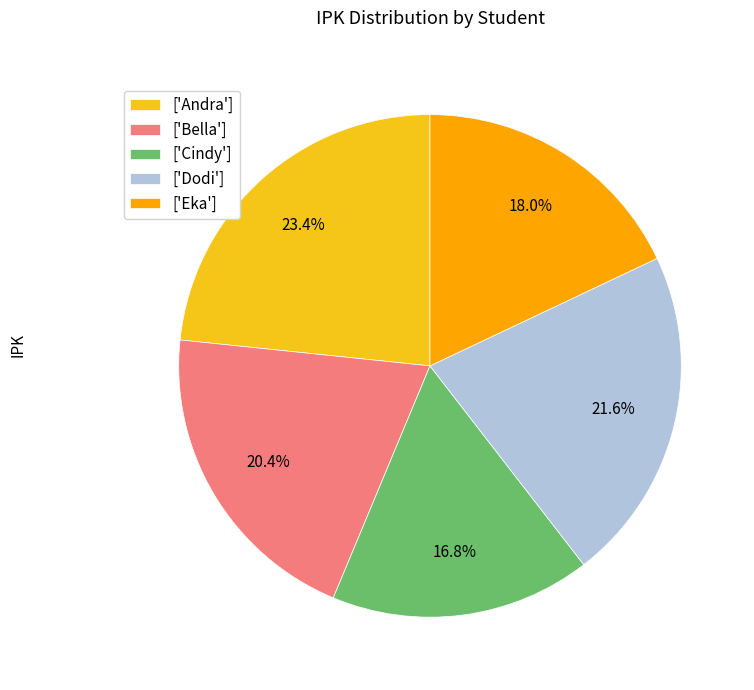

Approximately how many times larger is the value at ['Cindy'] compared to ['Dodi']?

0.8